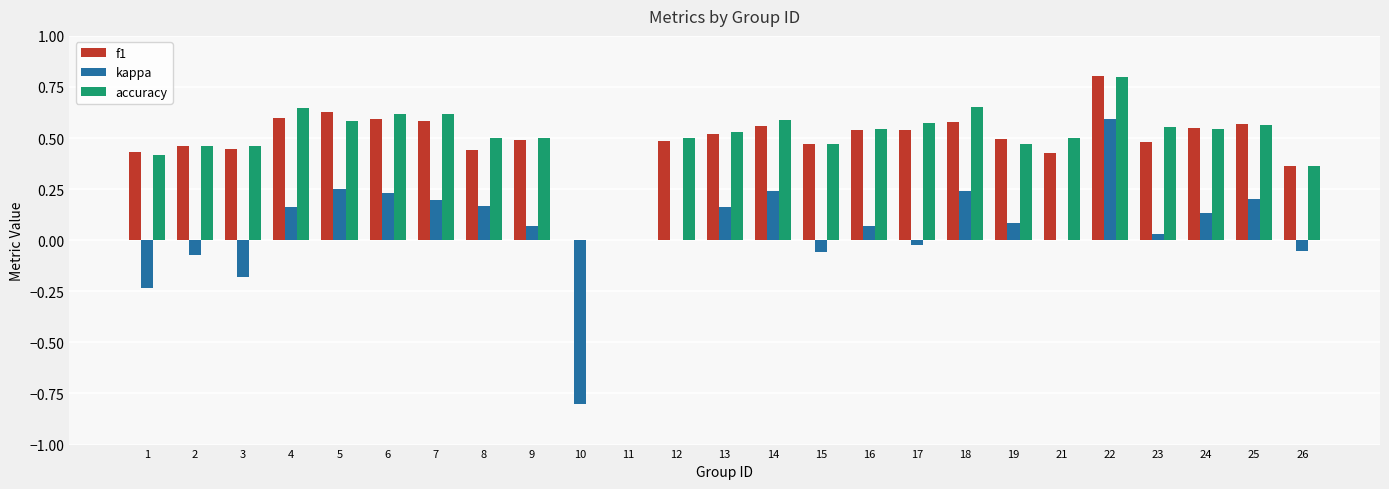

Is the value of kappa at 16 greater than the value of f1 at 14?

No